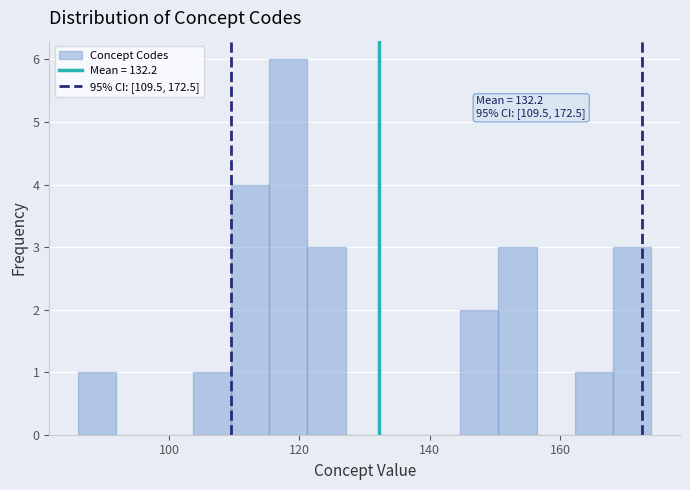

Around what value on the x-axis is the tallest bar? Give the approximate position of its centre, as read against the axis.

118